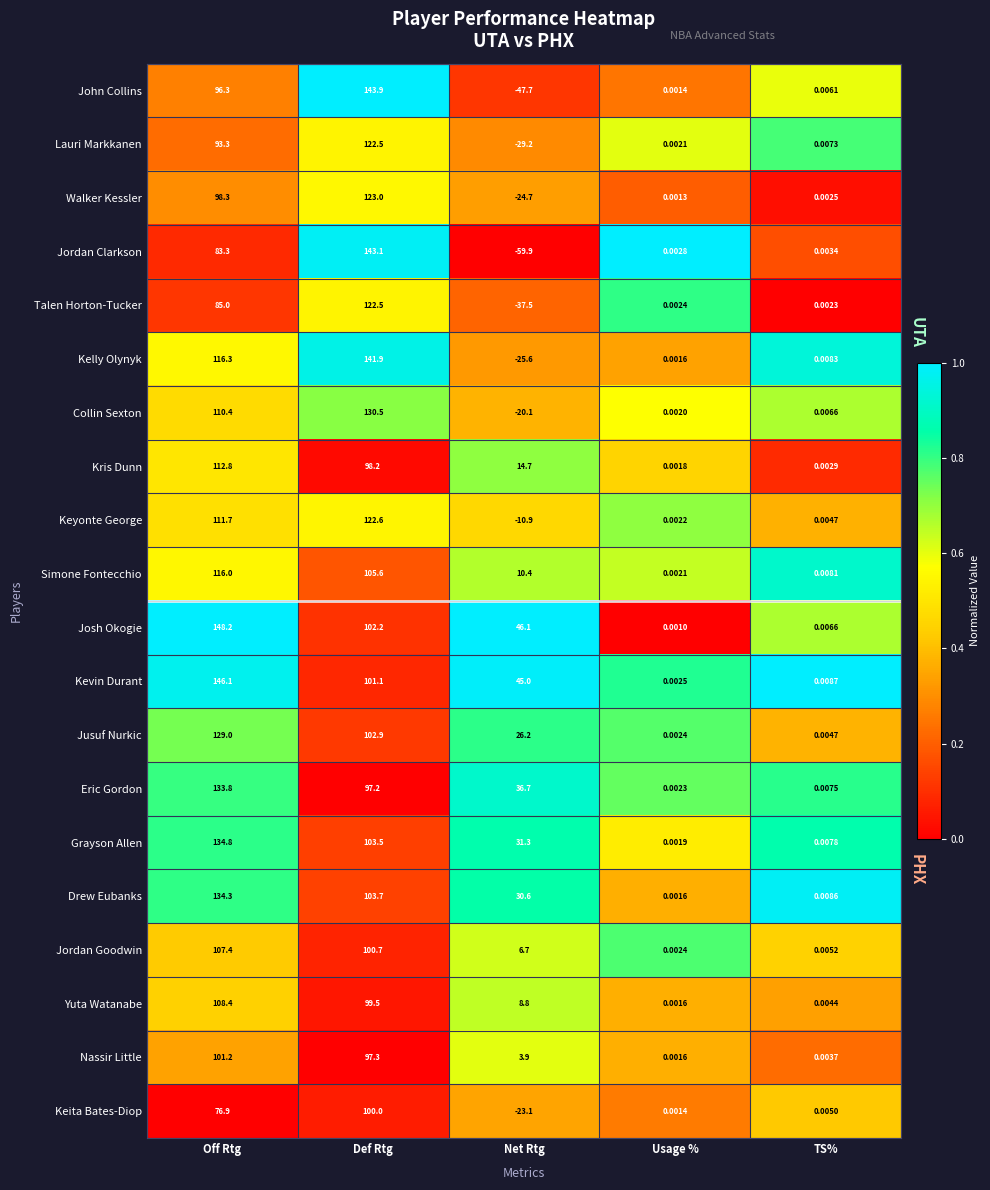

At which category is the sum across all series the highest?

Def Rtg